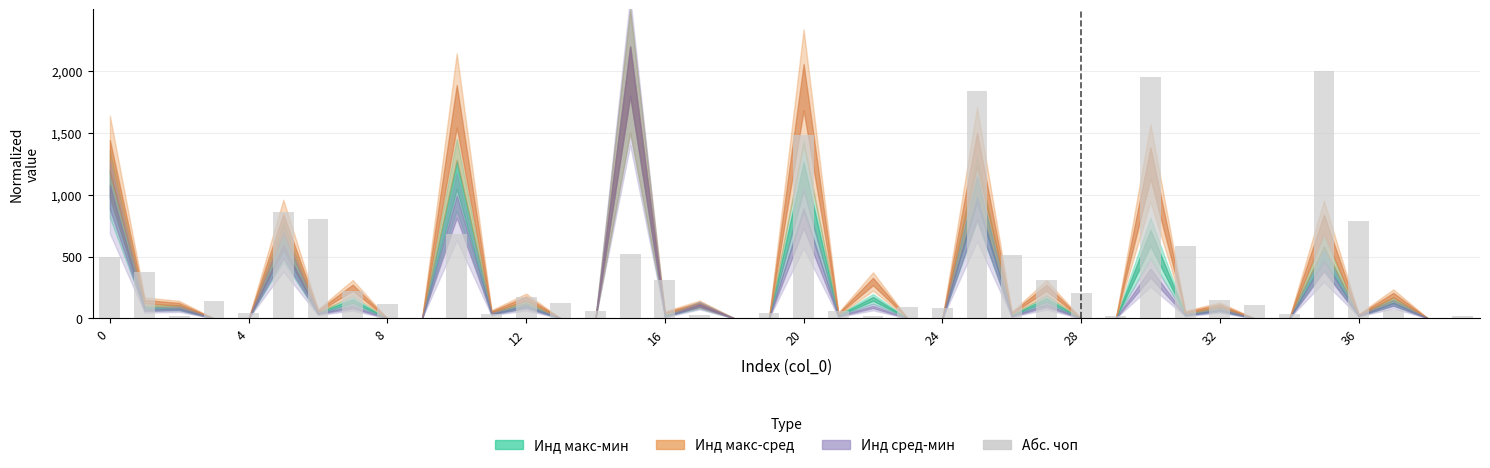

What is the greatest value displayed?

2000.0